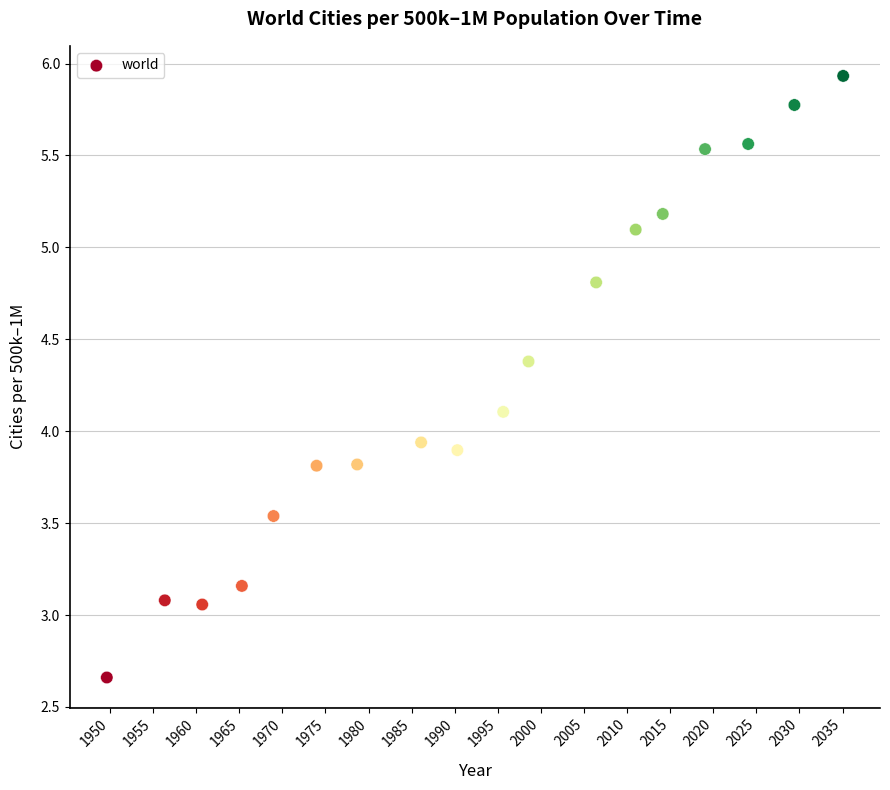

What is the range of Y values (max minus min)?

3.3